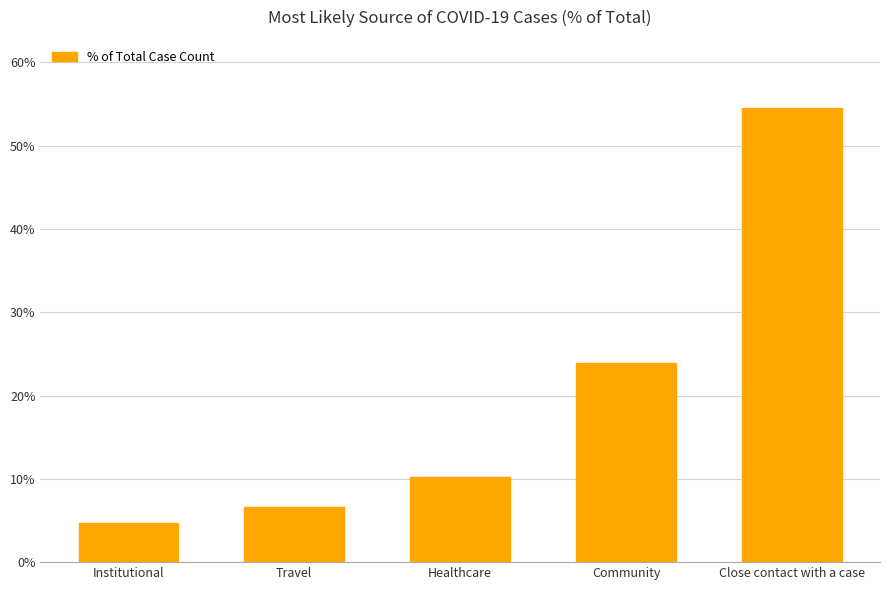

Which category has the highest value across all series?

Close contact with a case